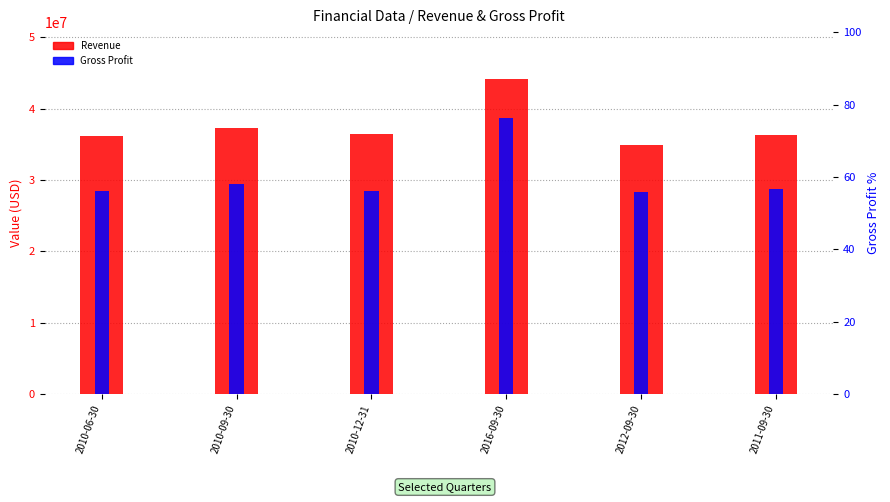

How many bars are there in each group?

2